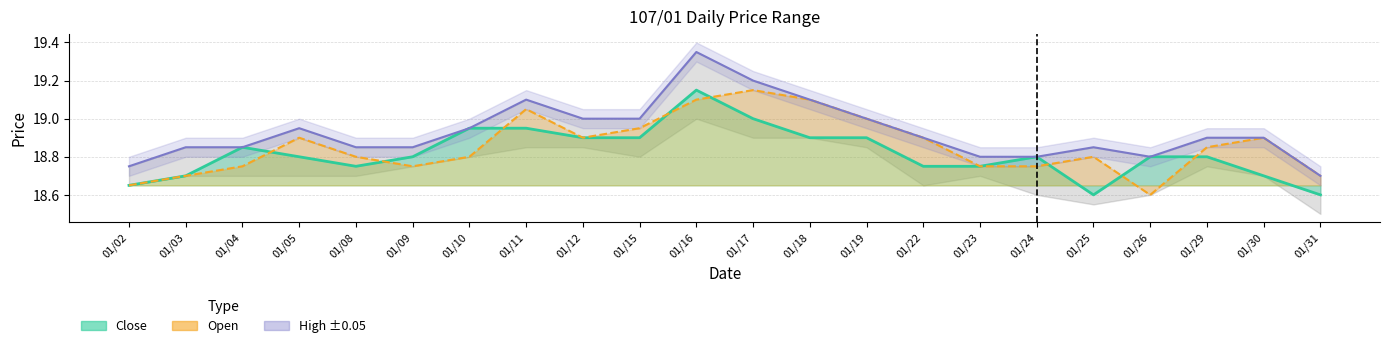

The value of Close at 01/04 is 18.9. True or false?

True